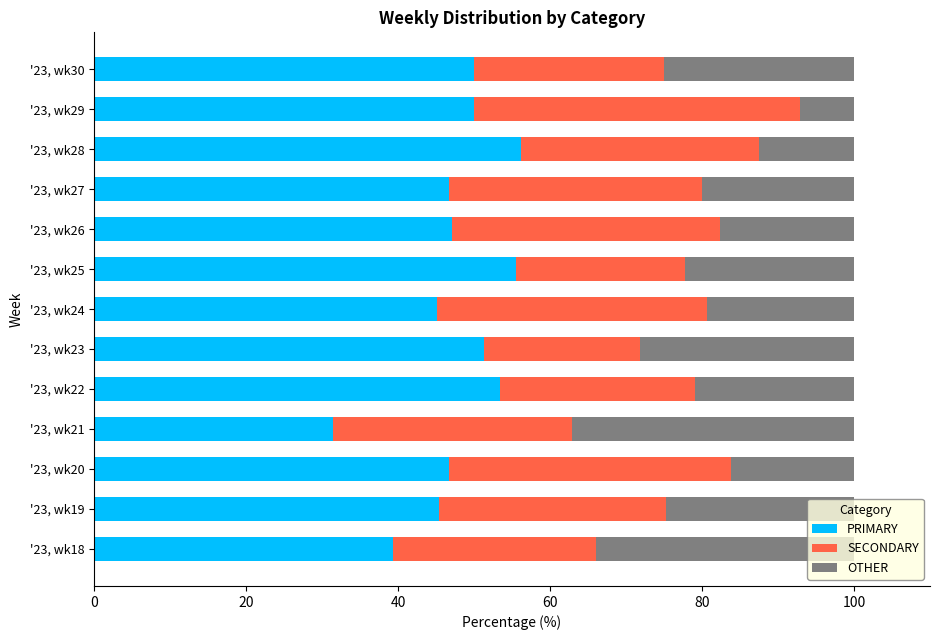

At which label does PRIMARY reach its minimum?

'23, wk21